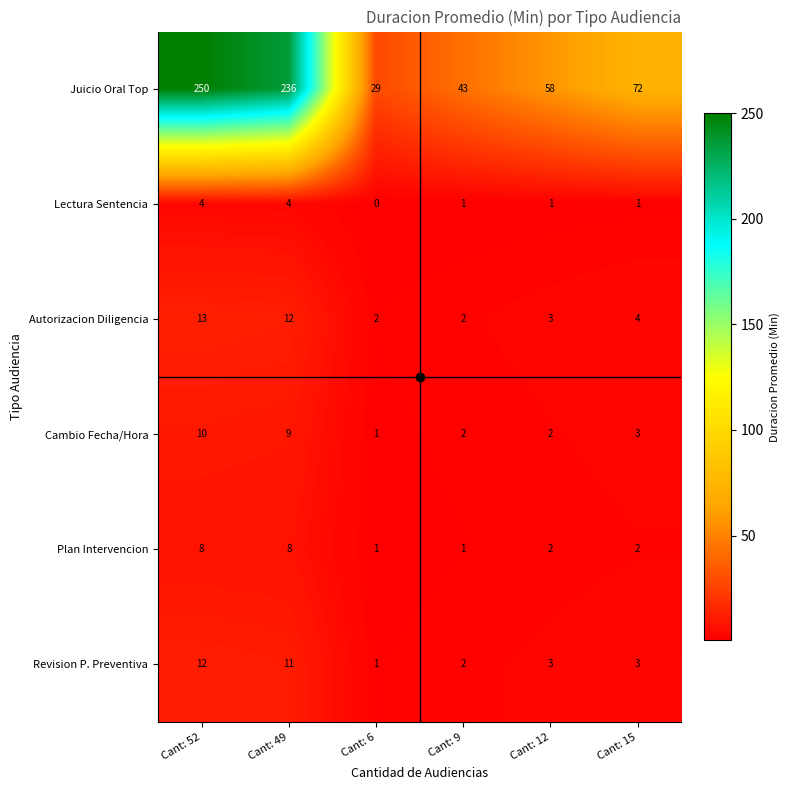

Is the value of Autorizacion Diligencia at Cant: 49 greater than the value of Revision P. Preventiva at Cant: 49?

Yes